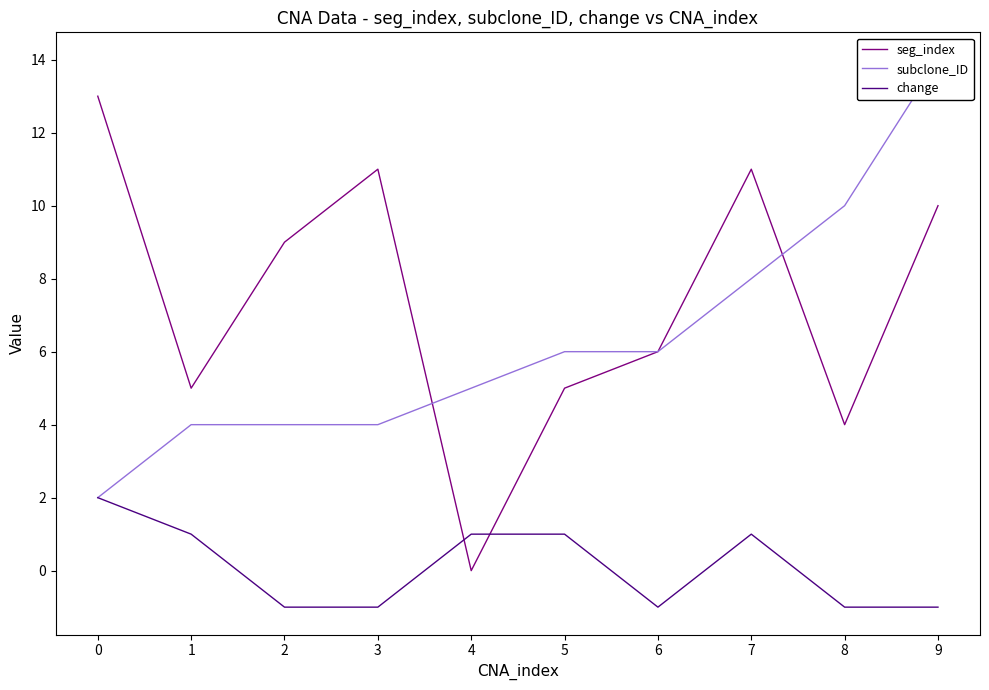

Which label corresponds to the largest value in the chart?

9